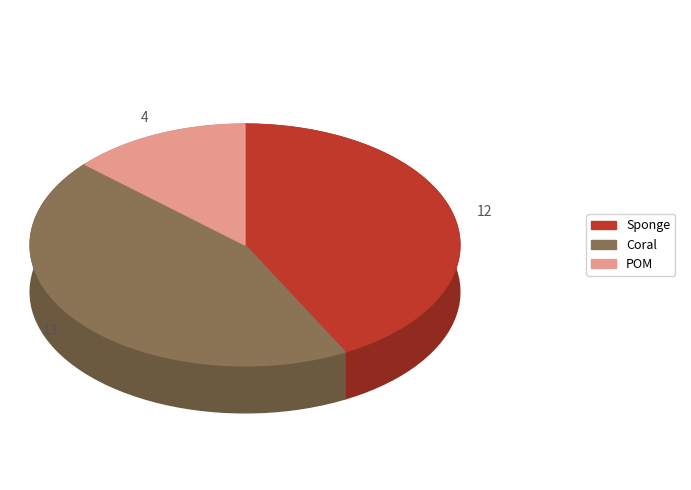

Rank the categories by value from lowest to highest.

POM, Sponge, Coral